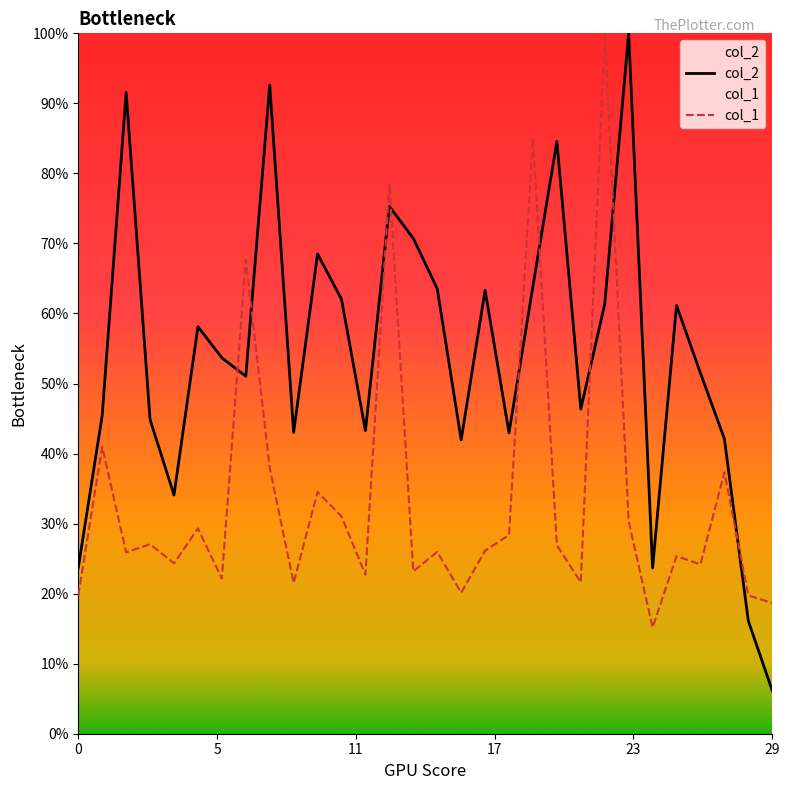

What is the difference between the second highest and second lowest values in the col_1 series?

0.7